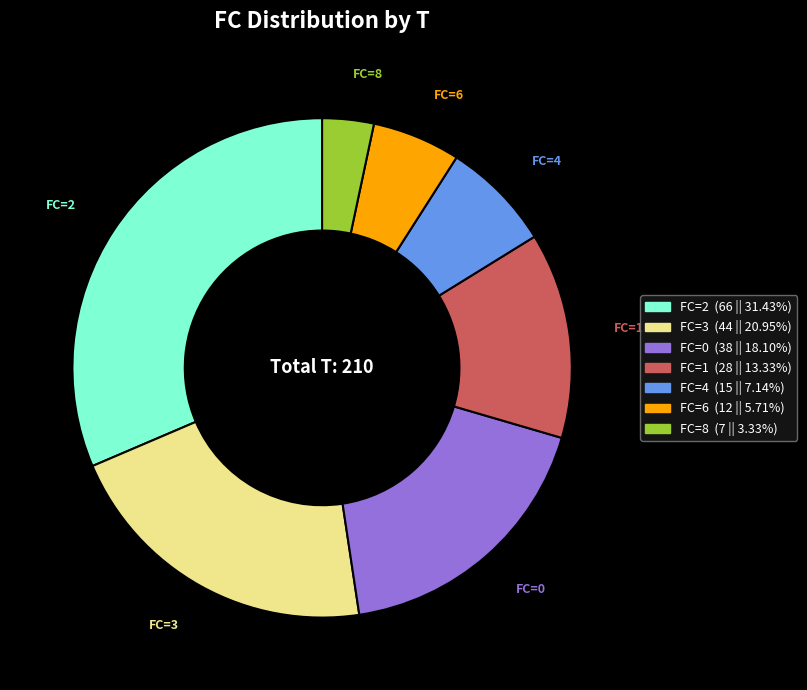

Is there any slice that represents more than half of the pie?

No